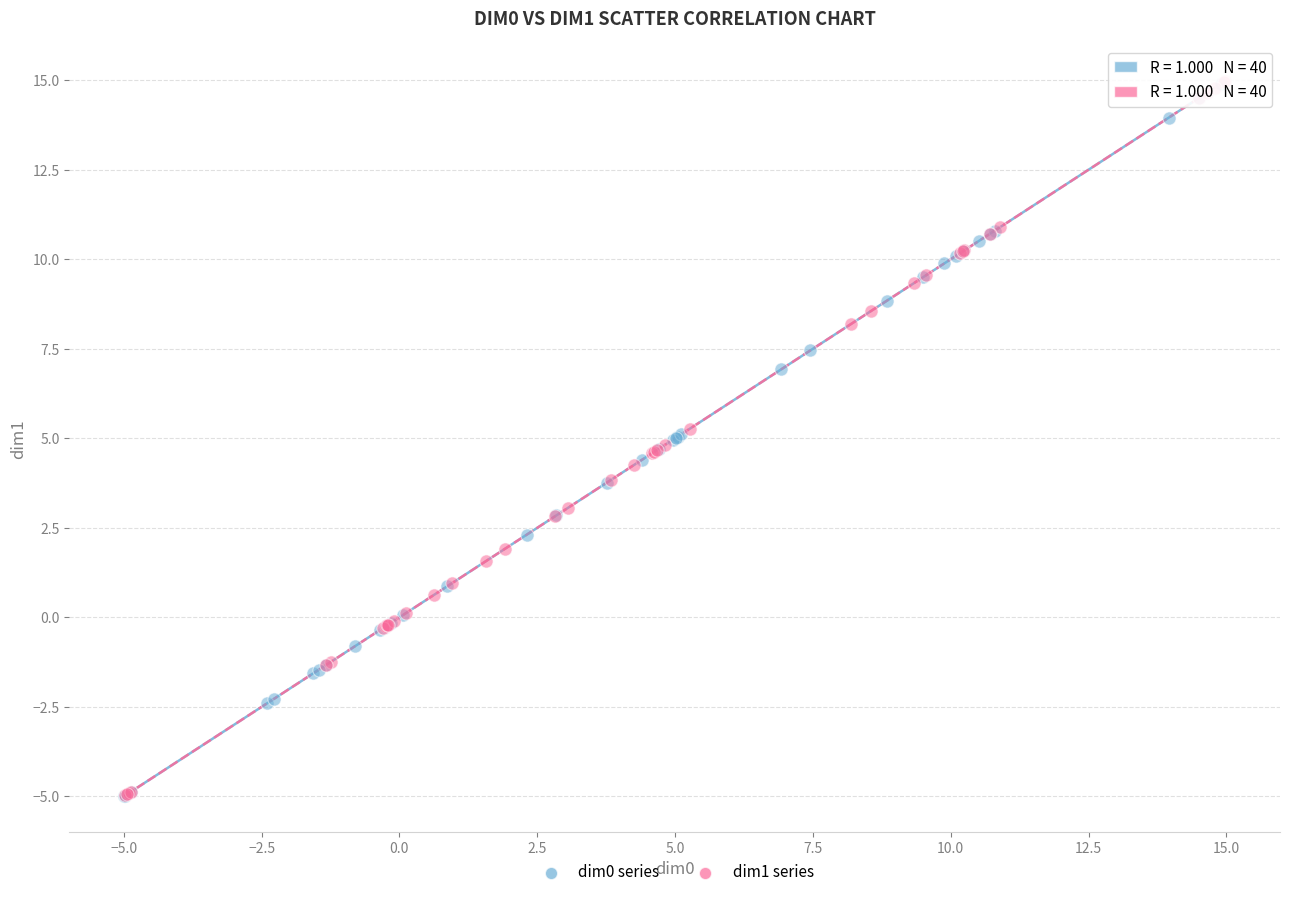

What are all the series names shown in the legend?

dim0 series, dim1 series